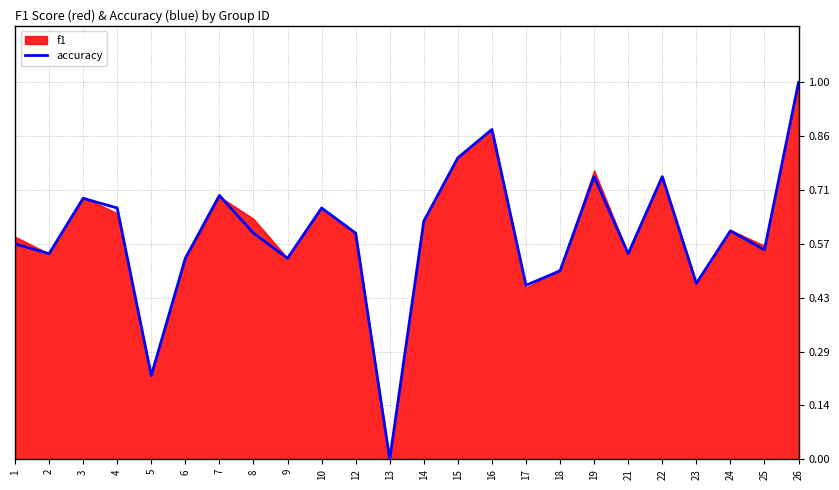

Reading left to right, transcribe all the data shown in this chart.

0.6	0.5	0.7	0.7	0.2	0.5	0.7	0.6	0.5	0.7	0.6	0.0	0.6	0.8	0.9	0.5	0.5	0.8	0.5	0.8	0.5	0.6	0.6	1.0